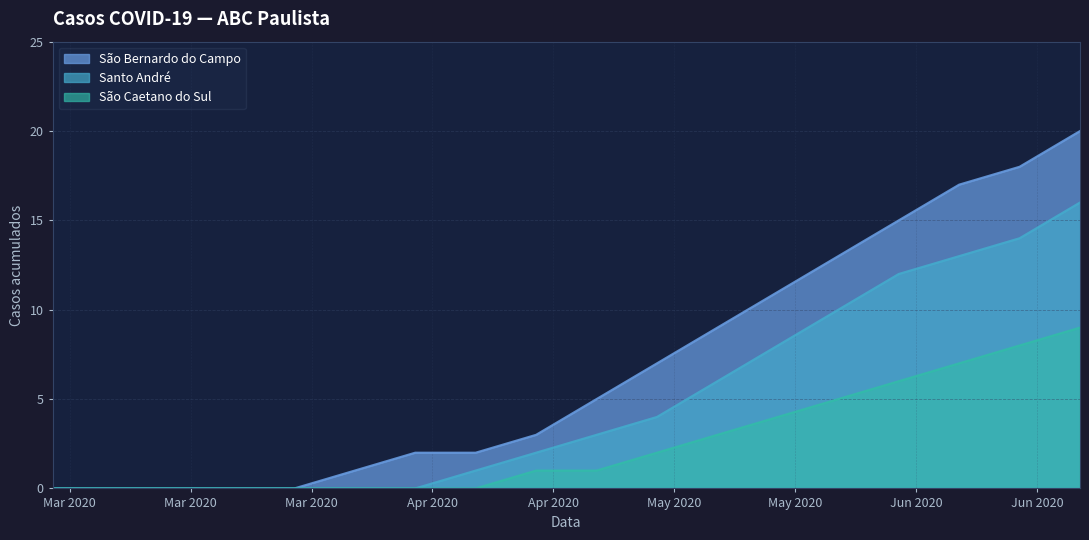

Read the Santo André value at 2020-04-26.

2